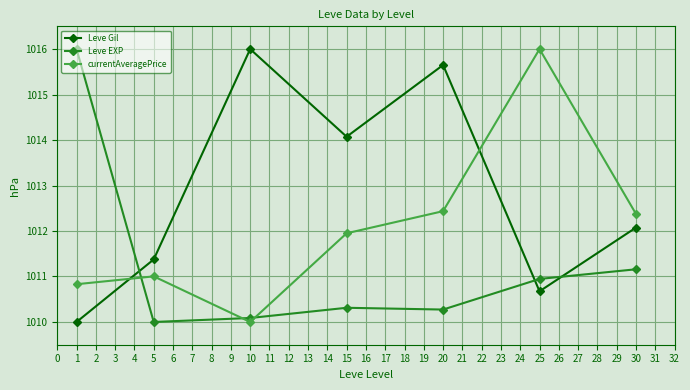

True or false: currentAveragePrice has more than 0 points higher than both neighbors.

True